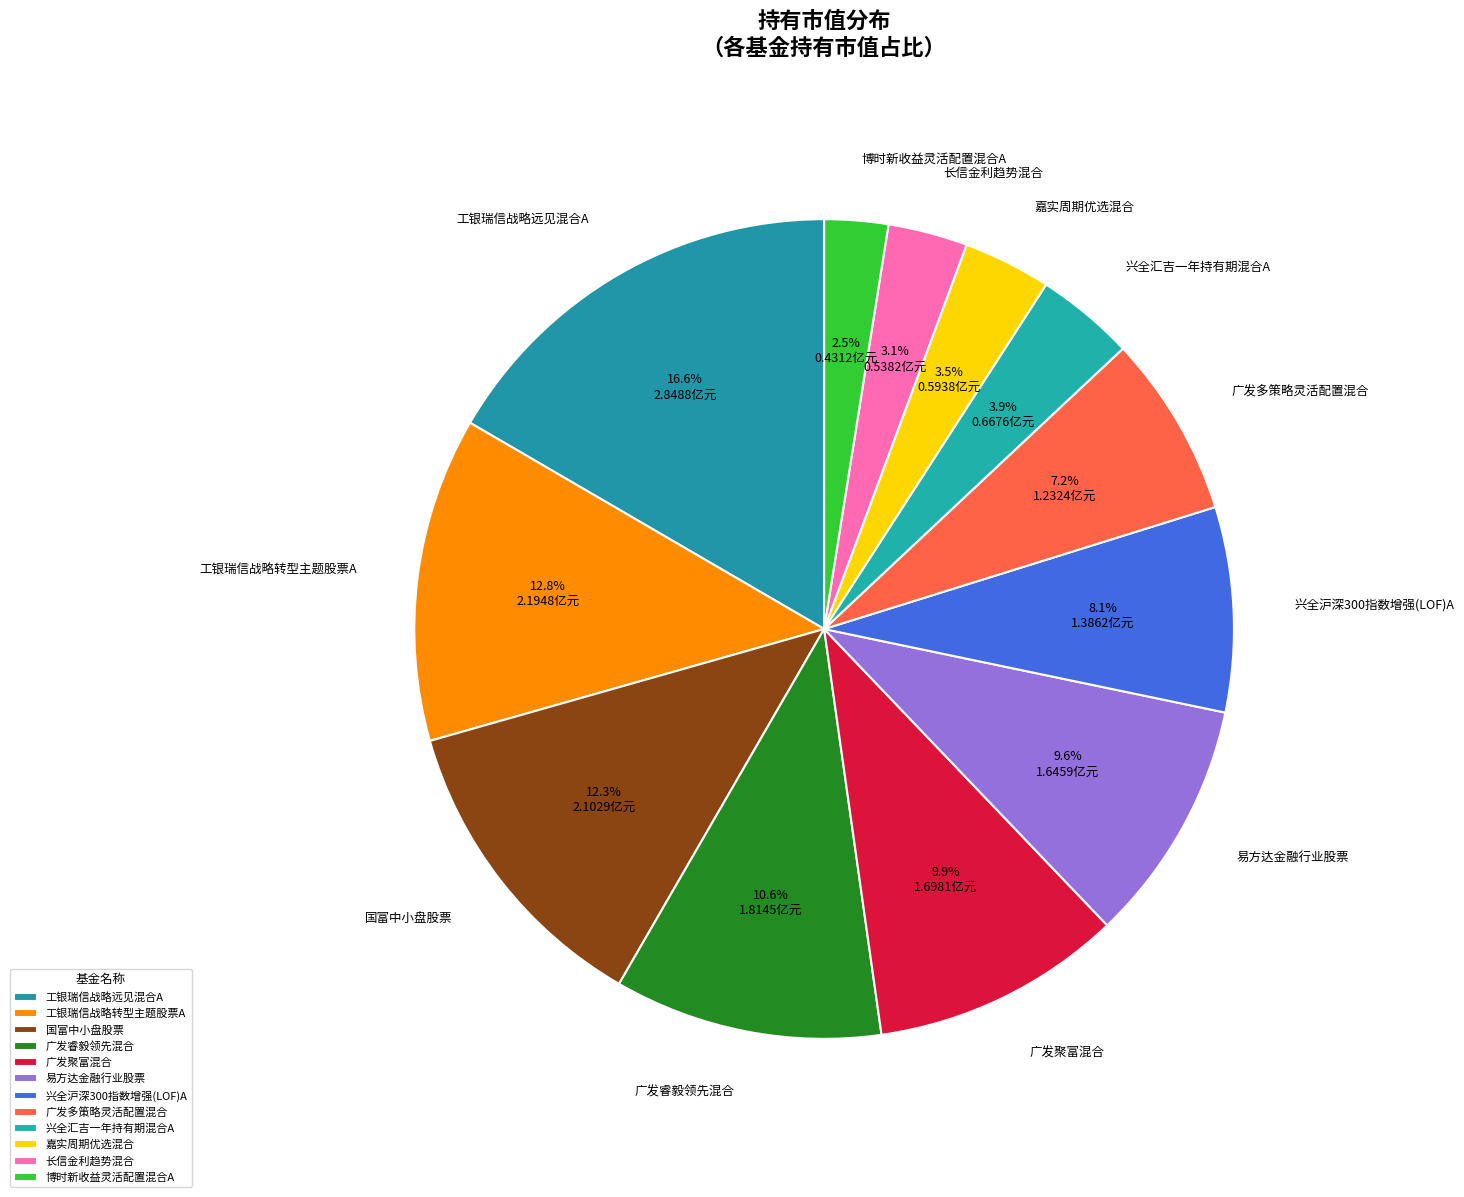

To the nearest percent, what is the combined percentage of 兴全沪深300指数增强(LOF)A and 长信金利趋势混合?

11%